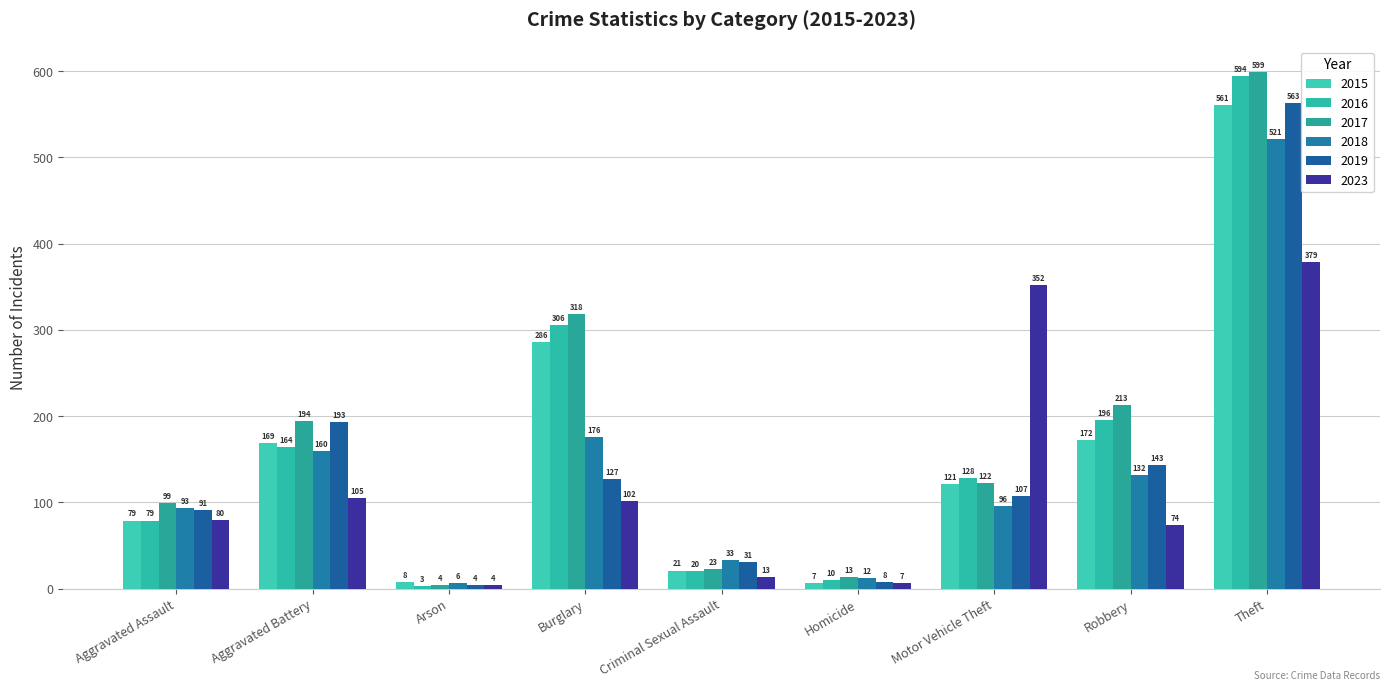

How many data points in 2018 are less than 96?

4